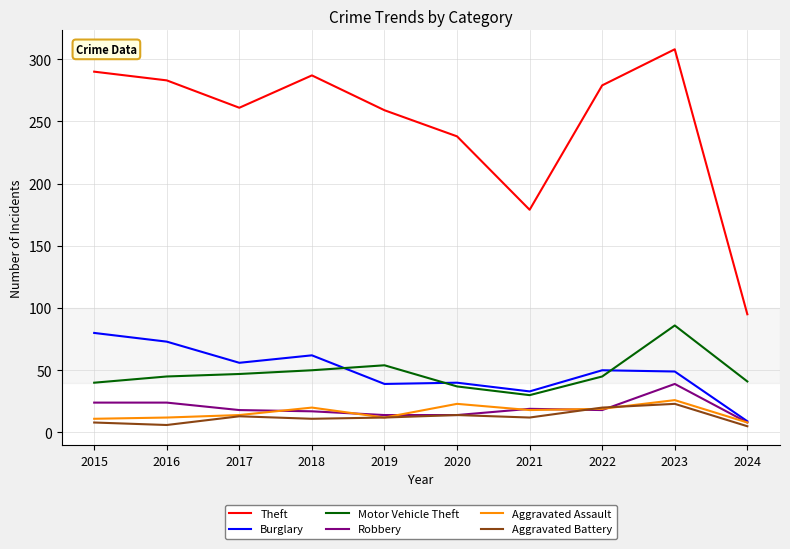

Which series has the widest spread of values?

Theft